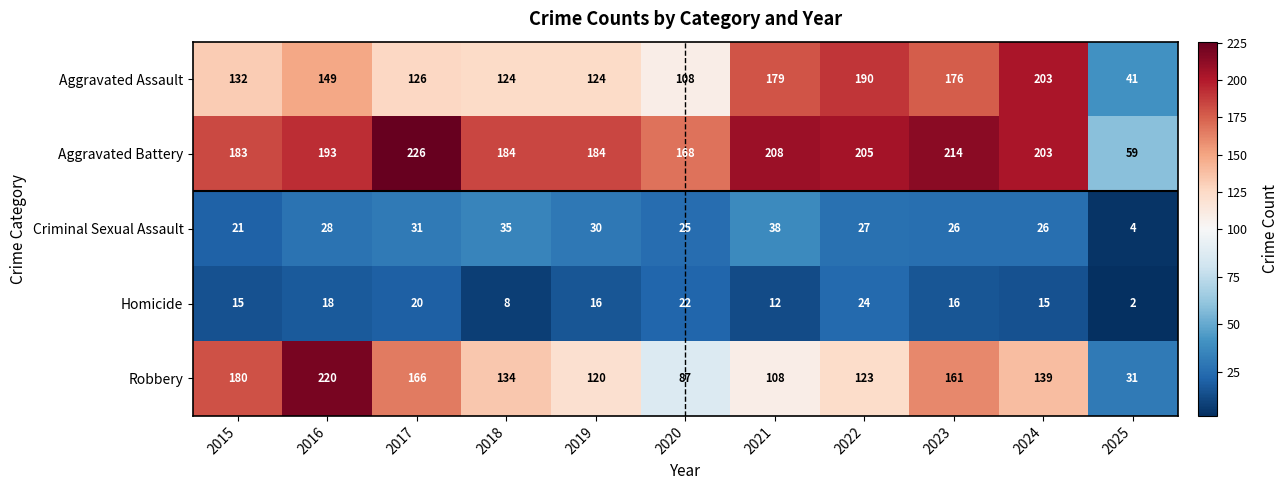

At 2016, list the series in order from smallest to largest.

Homicide, Criminal Sexual Assault, Aggravated Assault, Aggravated Battery, Robbery